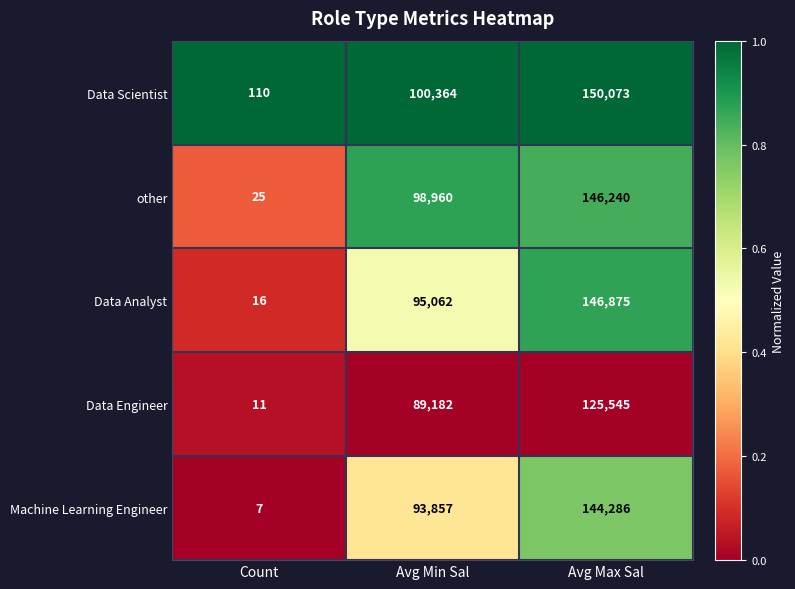

What is the difference between the Data Analyst values at Avg Min Sal and Count?

95046